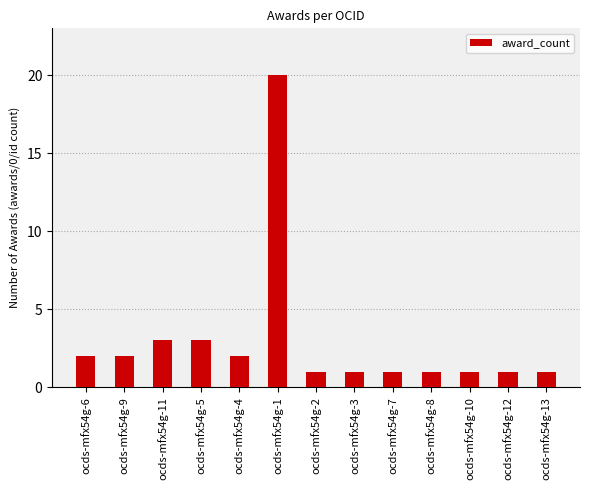

The value at ocds-mfx54g-3 is 1. True or false?

True